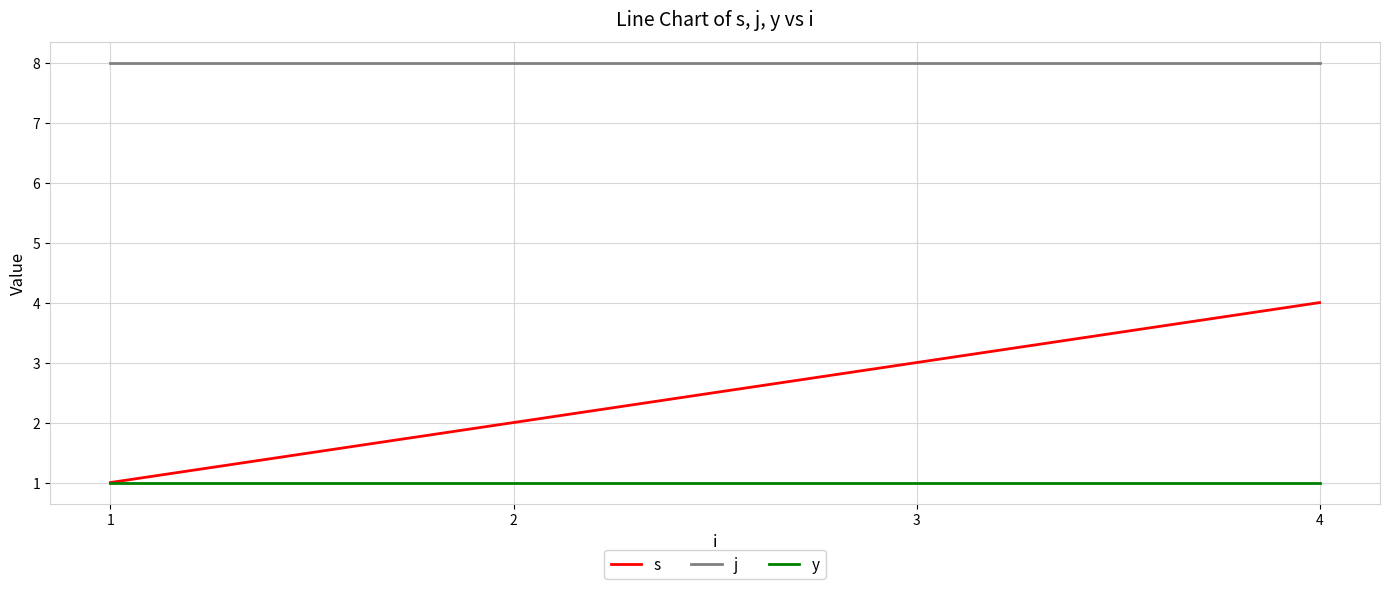

True or false: y and j cross at least once.

False